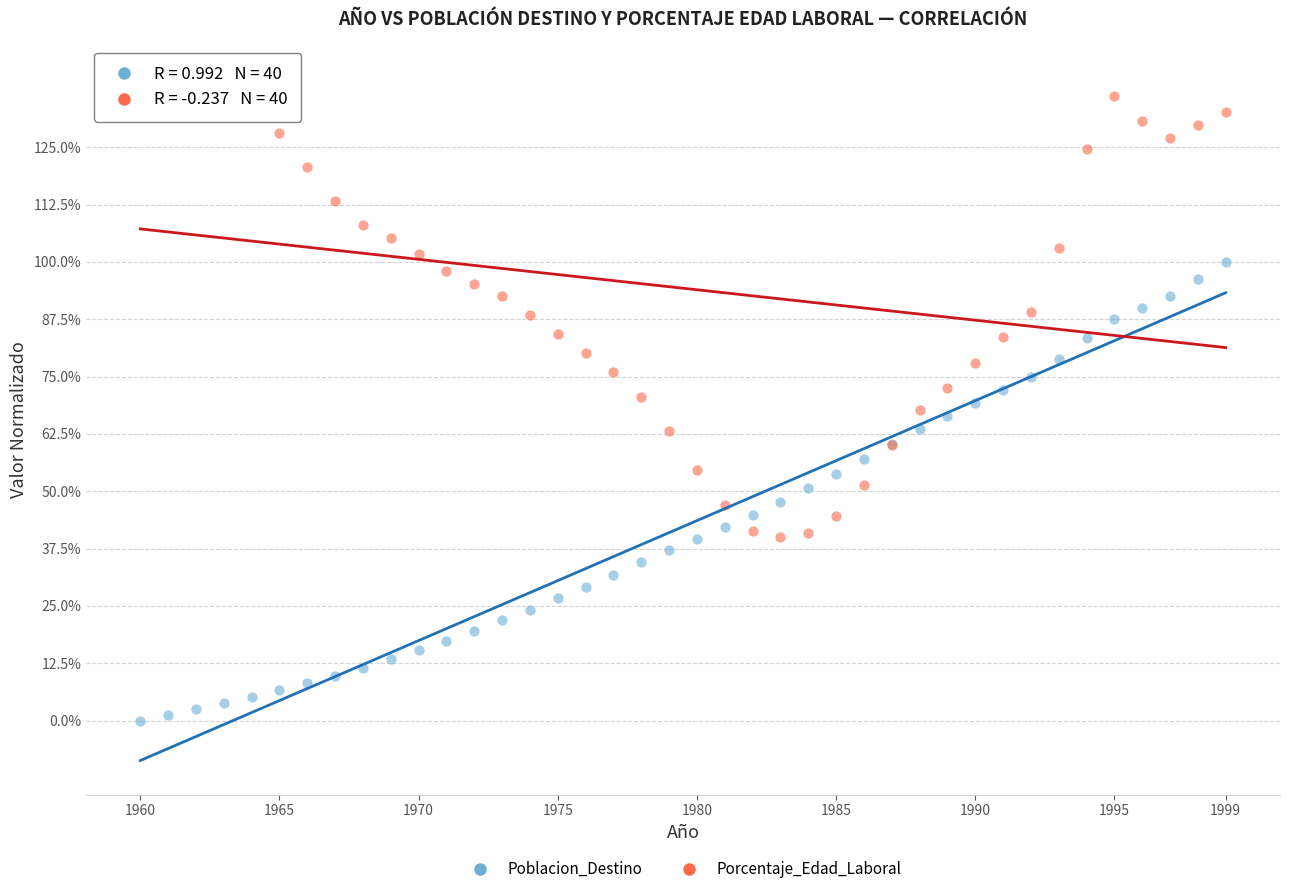

Which series reaches the maximum Y coordinate?

Porcentaje_Edad_Laboral